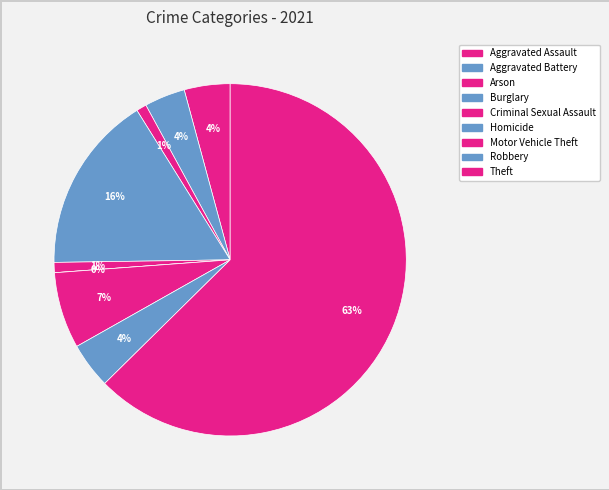

How many slices are in this pie chart?

9